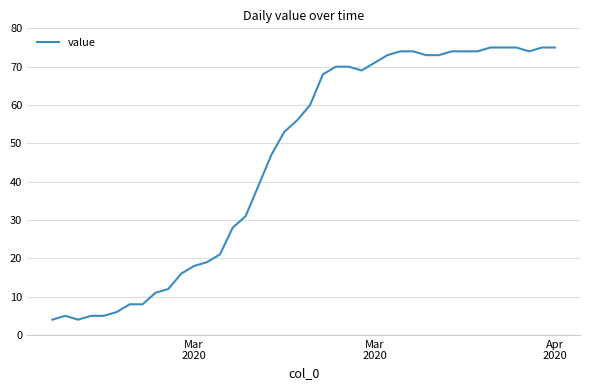

What is the minimum value shown in the chart?

4